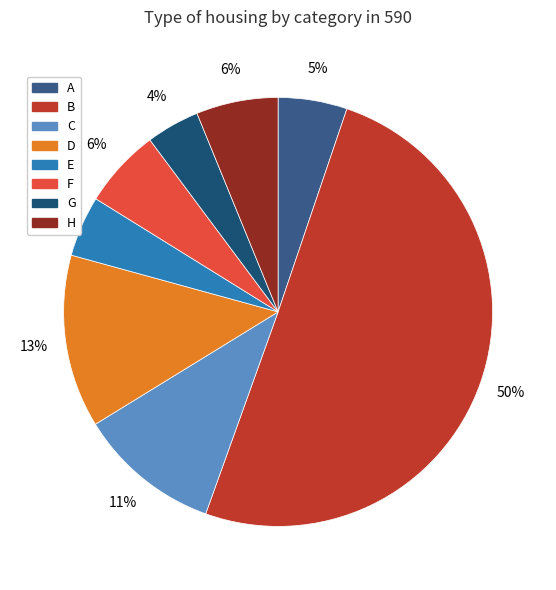

Rank the categories by value from highest to lowest.

B, D, C, H, F, A, E, G